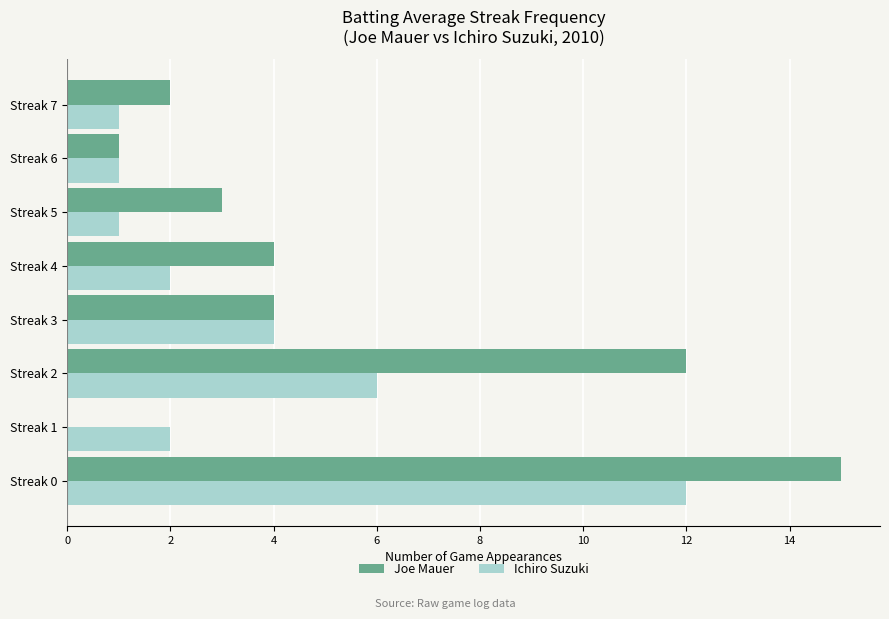

Between Streak 1 and Streak 5, which series saw the biggest shift?

Joe Mauer